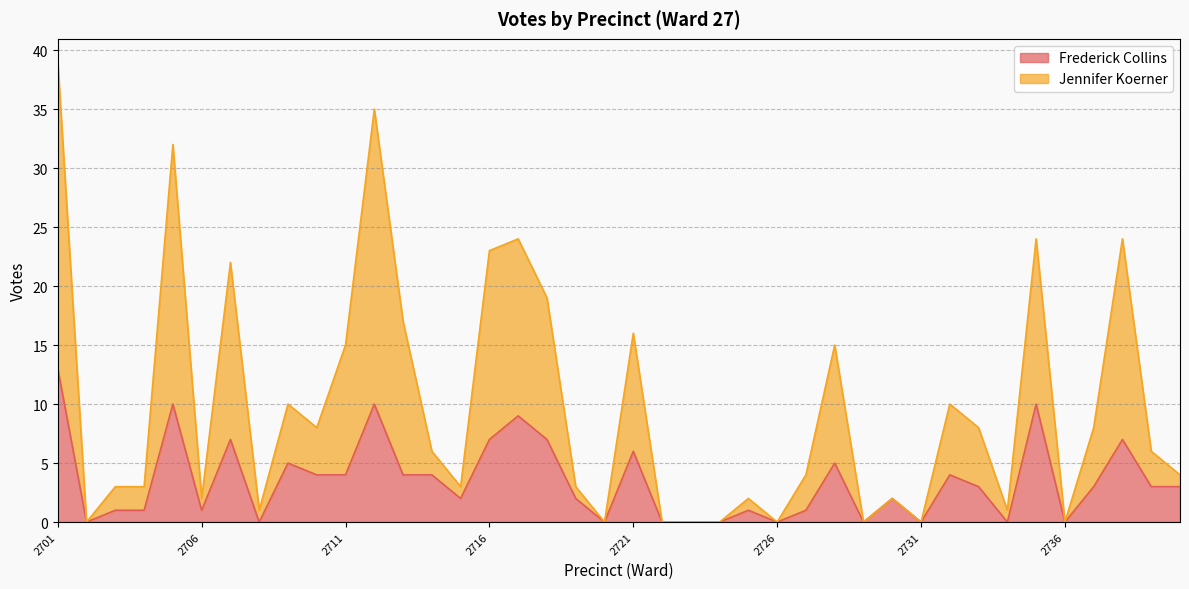

Does the chart display data point markers on the line(s)?

No